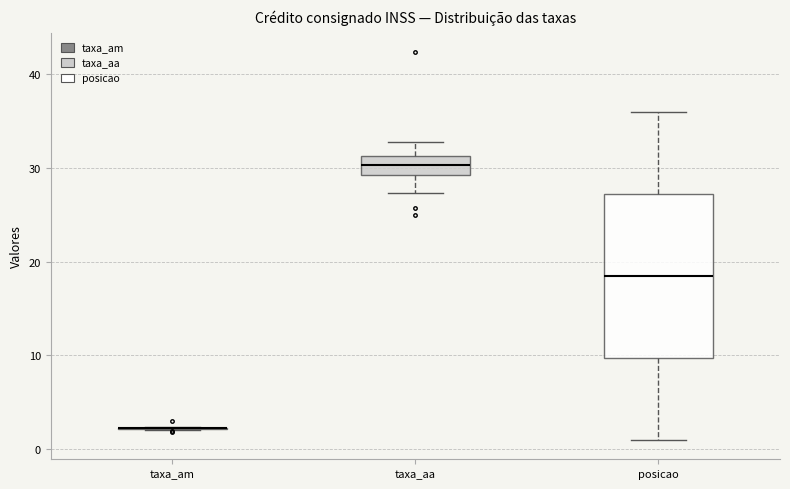

Comparing the boxes themselves (not the whiskers), which one is the tallest?

posicao